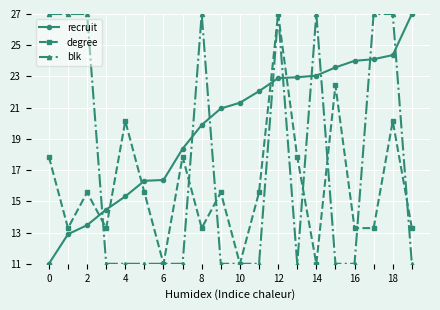

What is the smallest value displayed?

11.0